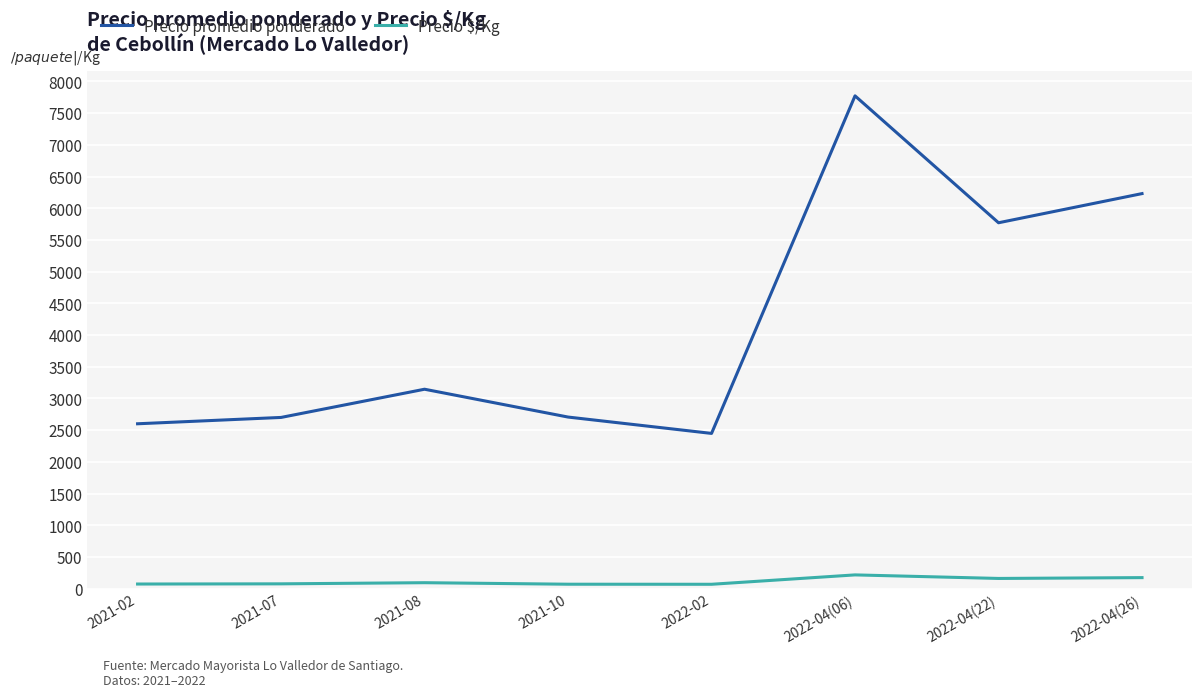

Which label corresponds to the largest value in the chart?

2022-04(06)